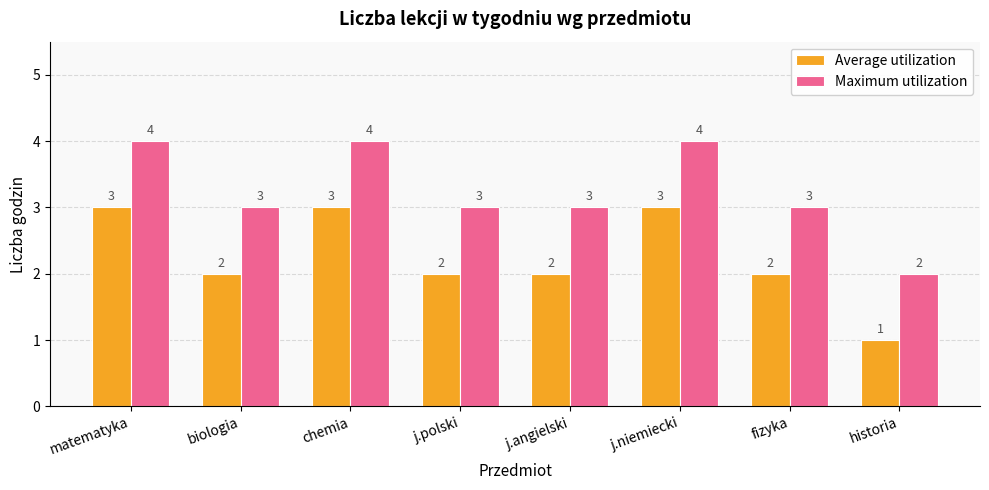

The Maximum utilization series shows 4 at j.niemiecki. True or false?

True